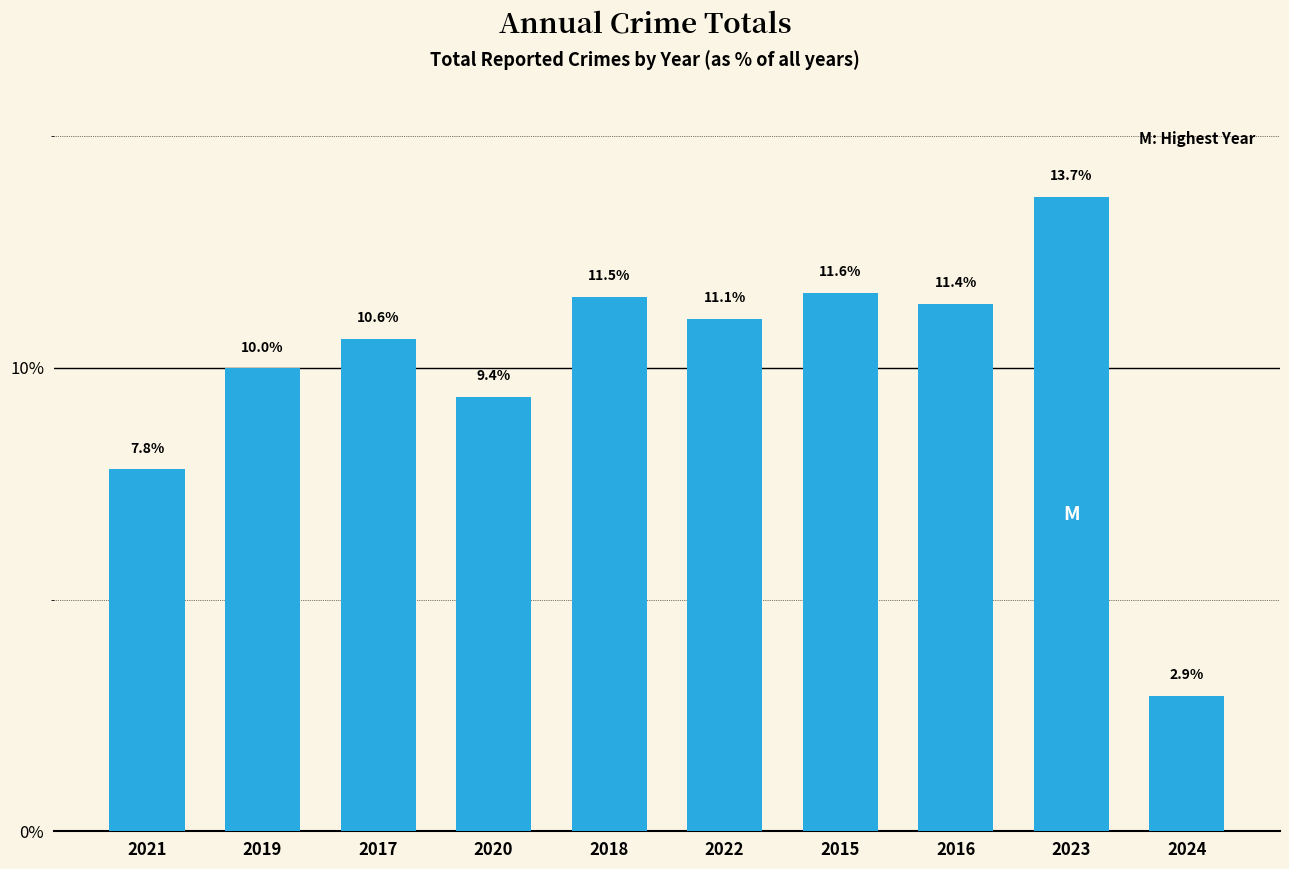

What is the change in value from 2017 to 2015?

+1.0